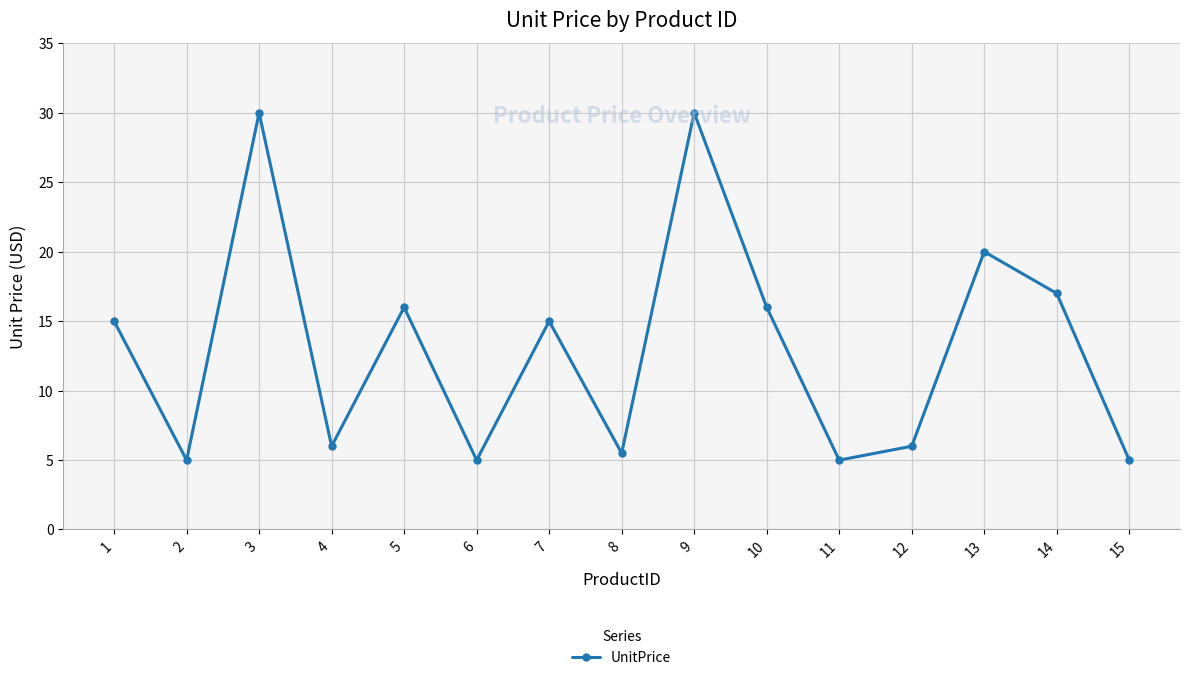

What is the ratio of the value at 8 to the value at 2?

1.1